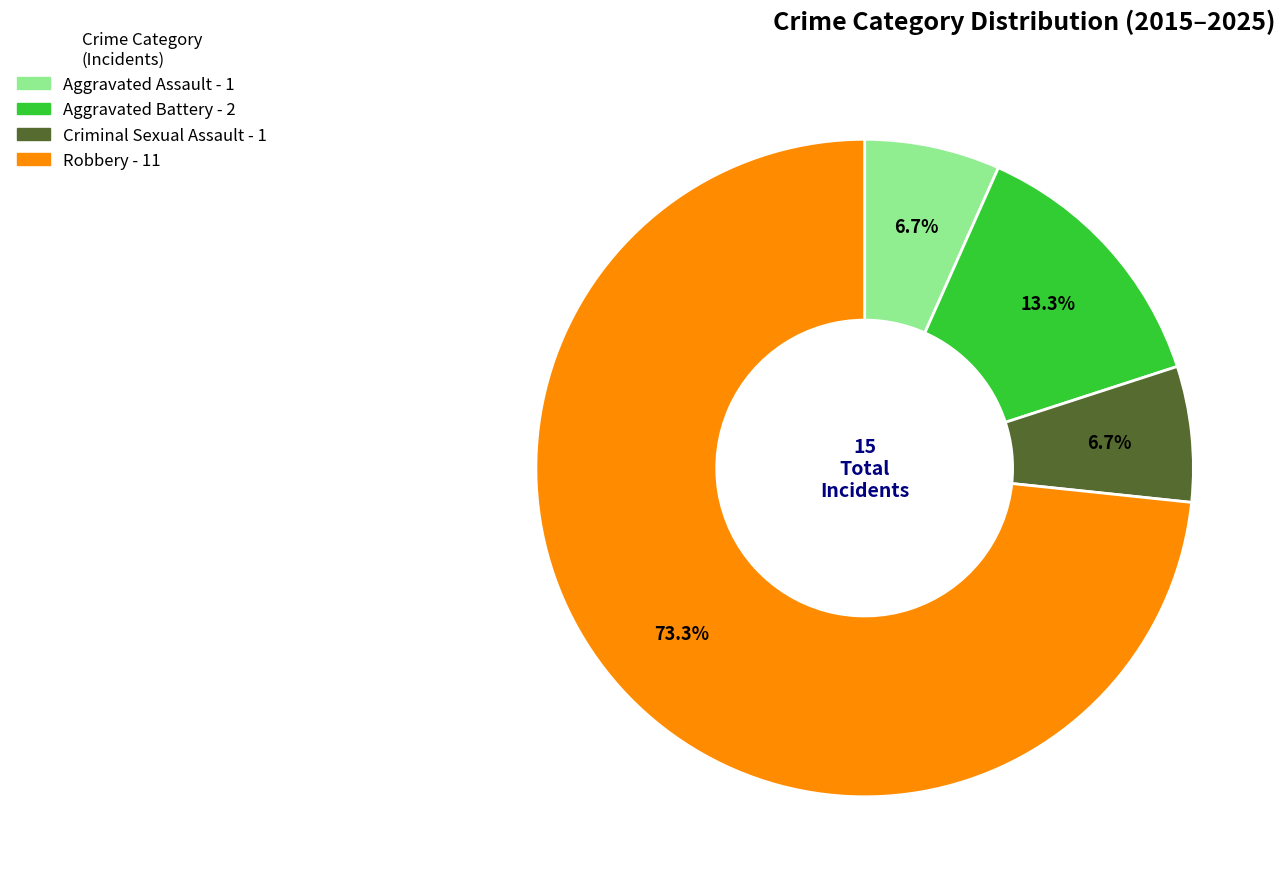

What is the ratio of the value at Criminal Sexual Assault to the value at Aggravated Assault?

1.0